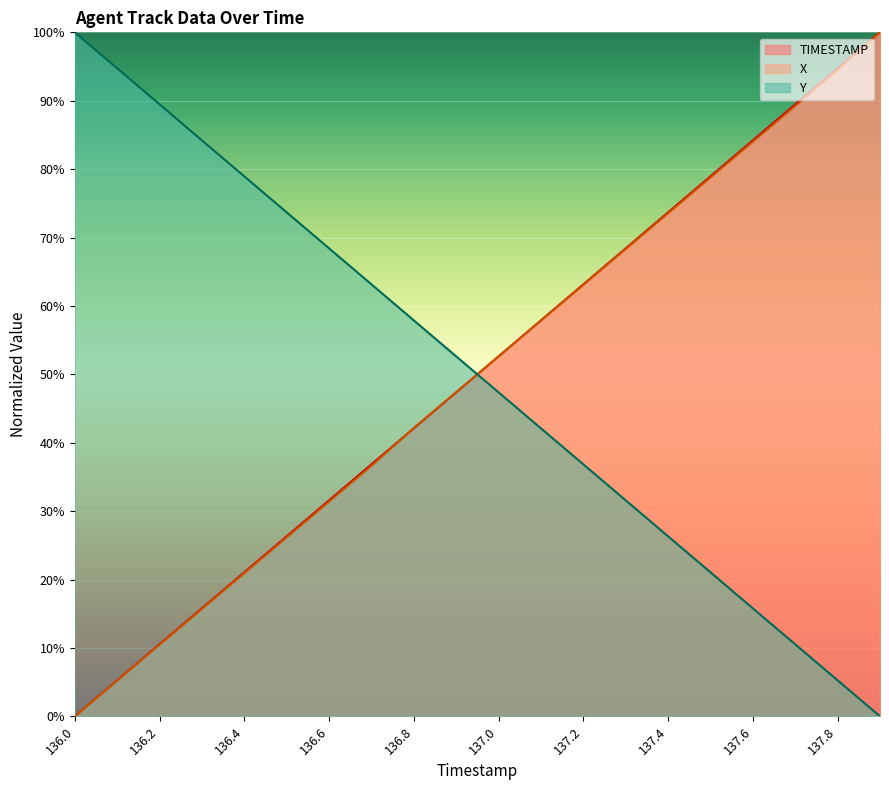

Which series changed the most between 136.5 and 137.9?

X